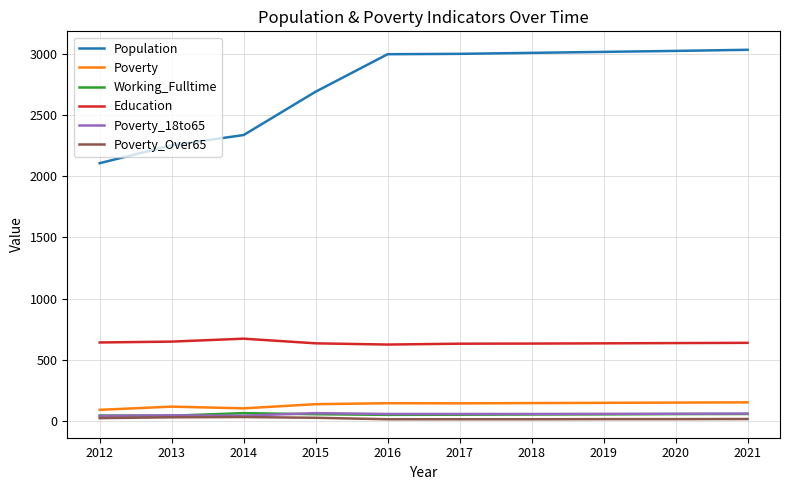

Is the value of Education at 2012 greater than the value of Poverty_18to65 at 2020?

Yes